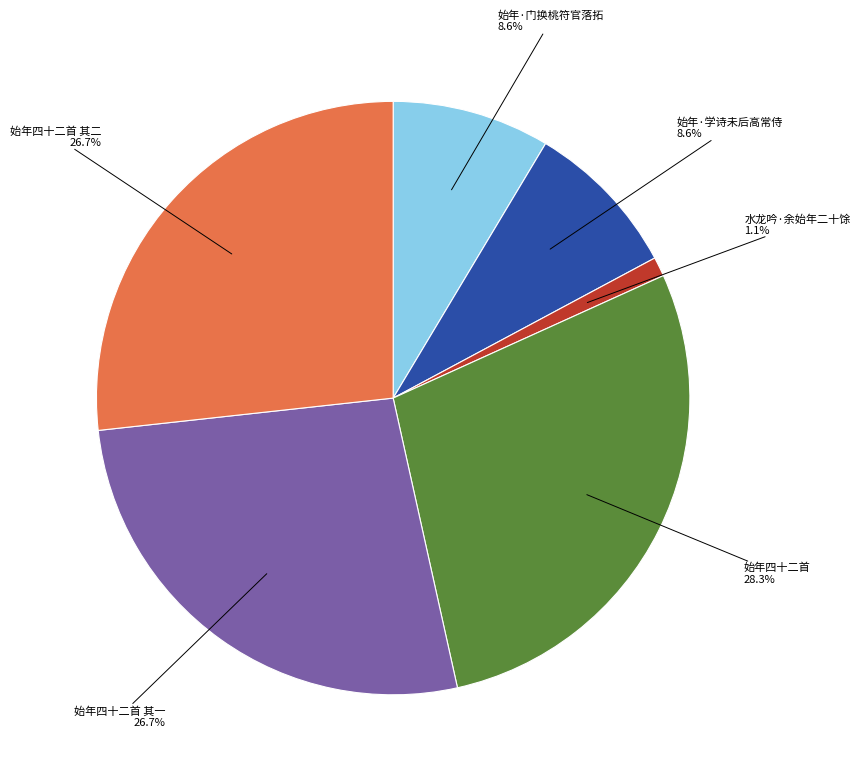

To the nearest percent, what is the average slice percentage?

17%